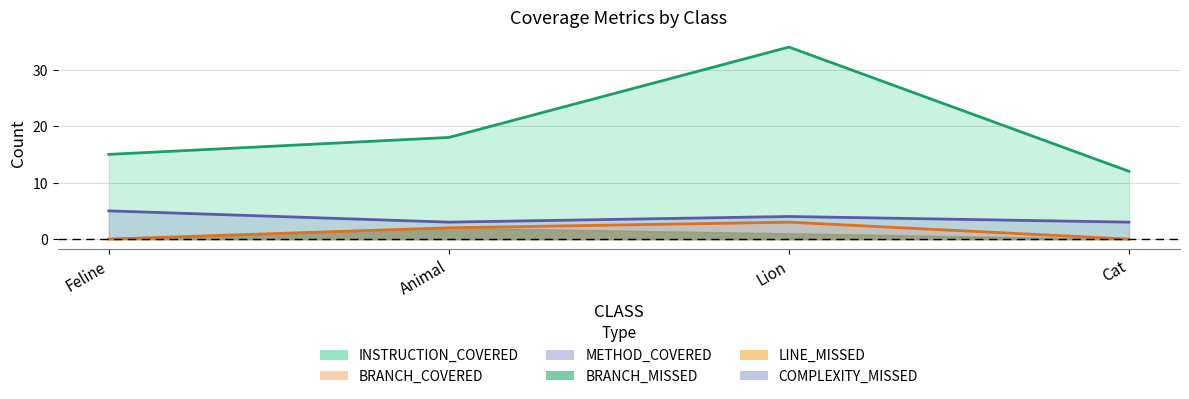

What is the label of the 4th point from the left?

Cat